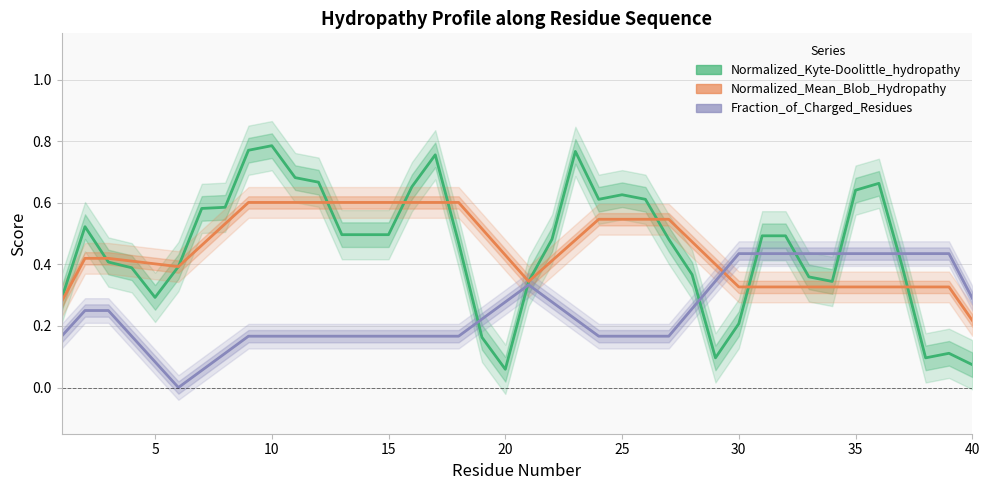

At how many categories does at least one series exceed 0?

40